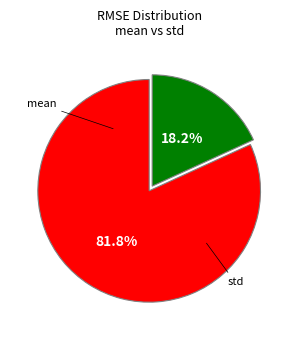

Does any single category account for the majority?

Yes